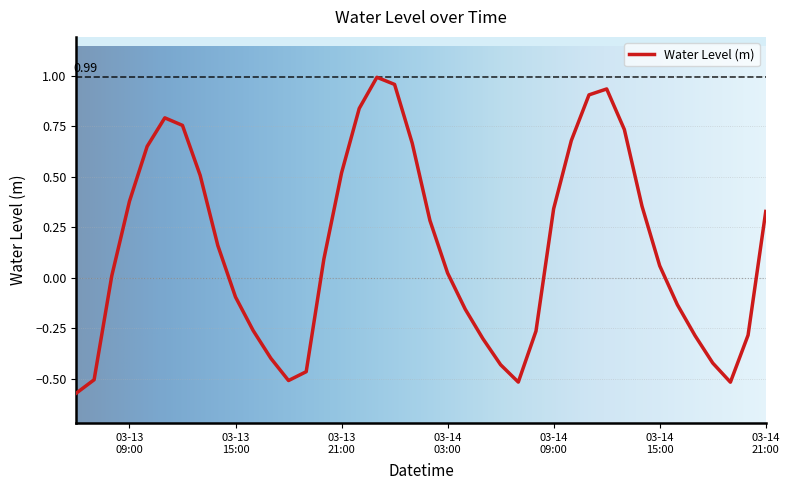

Reading right to left, list all the values displayed in this chart.

0.3	-0.3	-0.5	-0.4	-0.3	-0.1	0.1	0.4	0.7	0.9	0.9	0.7	0.3	-0.3	-0.5	-0.4	-0.3	-0.2	0.0	0.3	0.7	1.0	1.0	0.8	0.5	0.1	-0.5	-0.5	-0.4	-0.3	-0.1	0.2	0.5	0.8	0.8	0.6	0.4	0.0	-0.5	-0.6